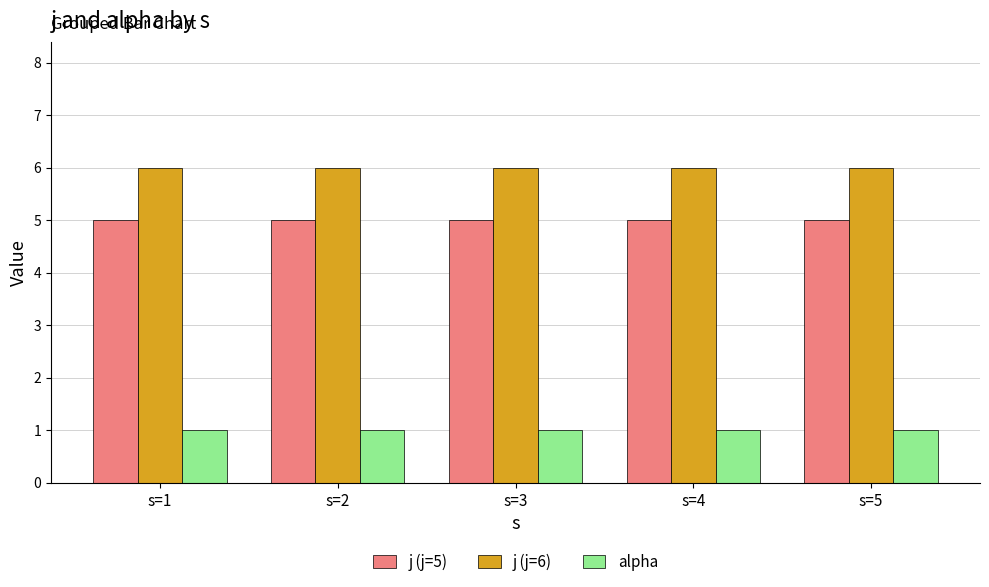

What is the maximum value shown in the chart?

6